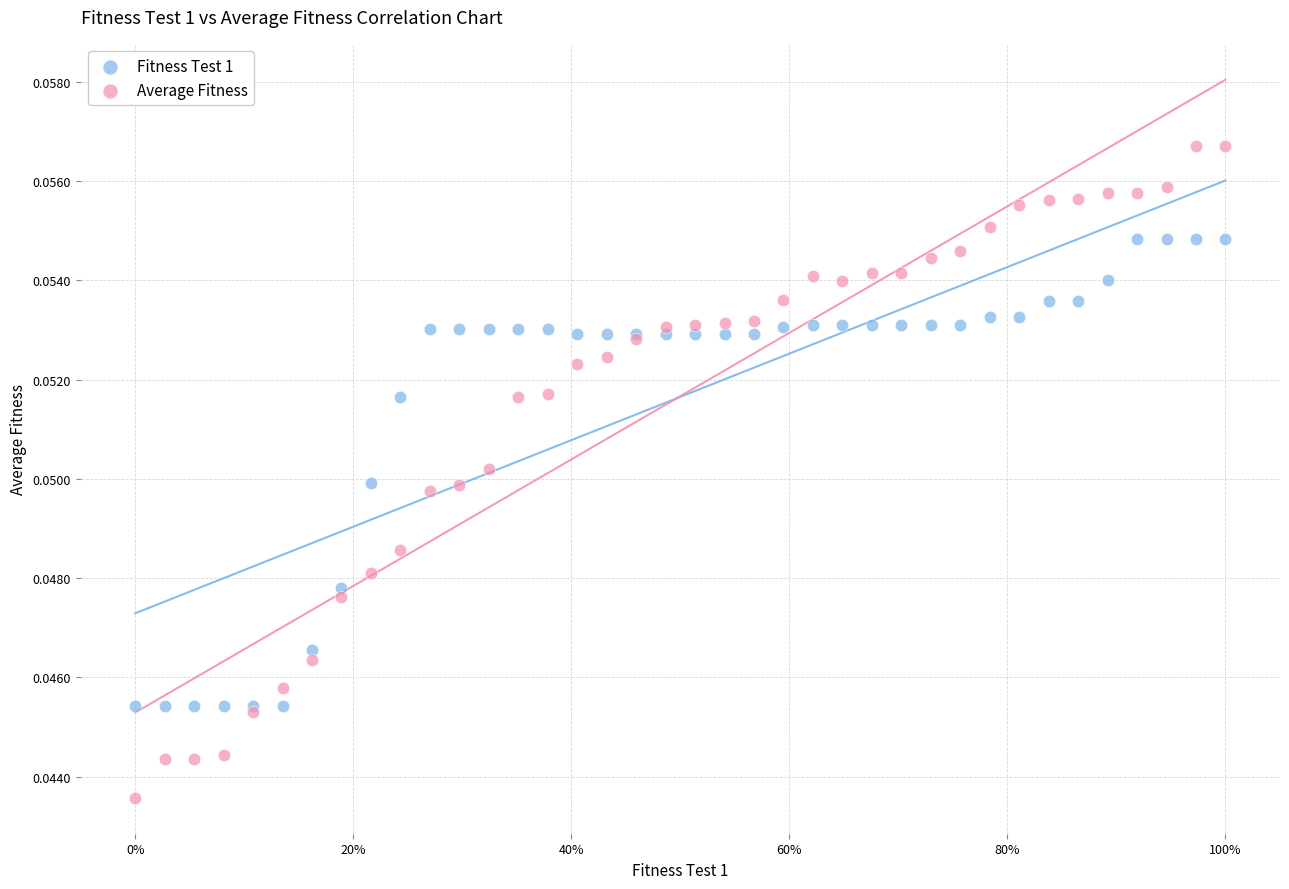

Which series has the widest spread of Y values?

Average Fitness